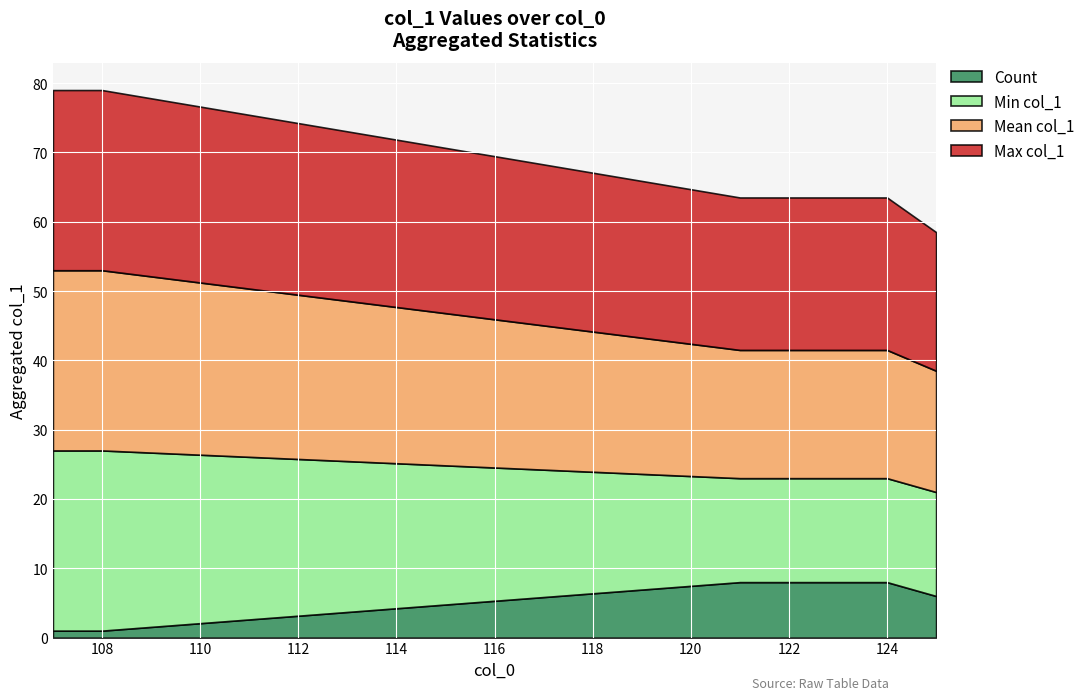

What is the total value across all series at 122?

63.5